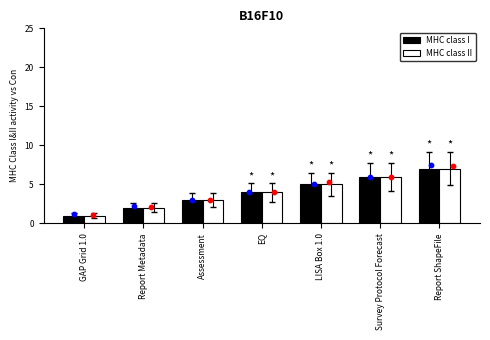

Which series has the largest total across all categories?

MHC class I